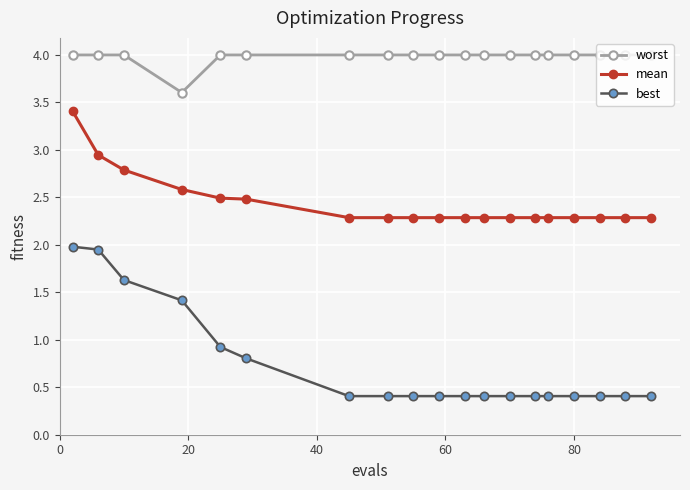

Count the number of data series in this chart.

3